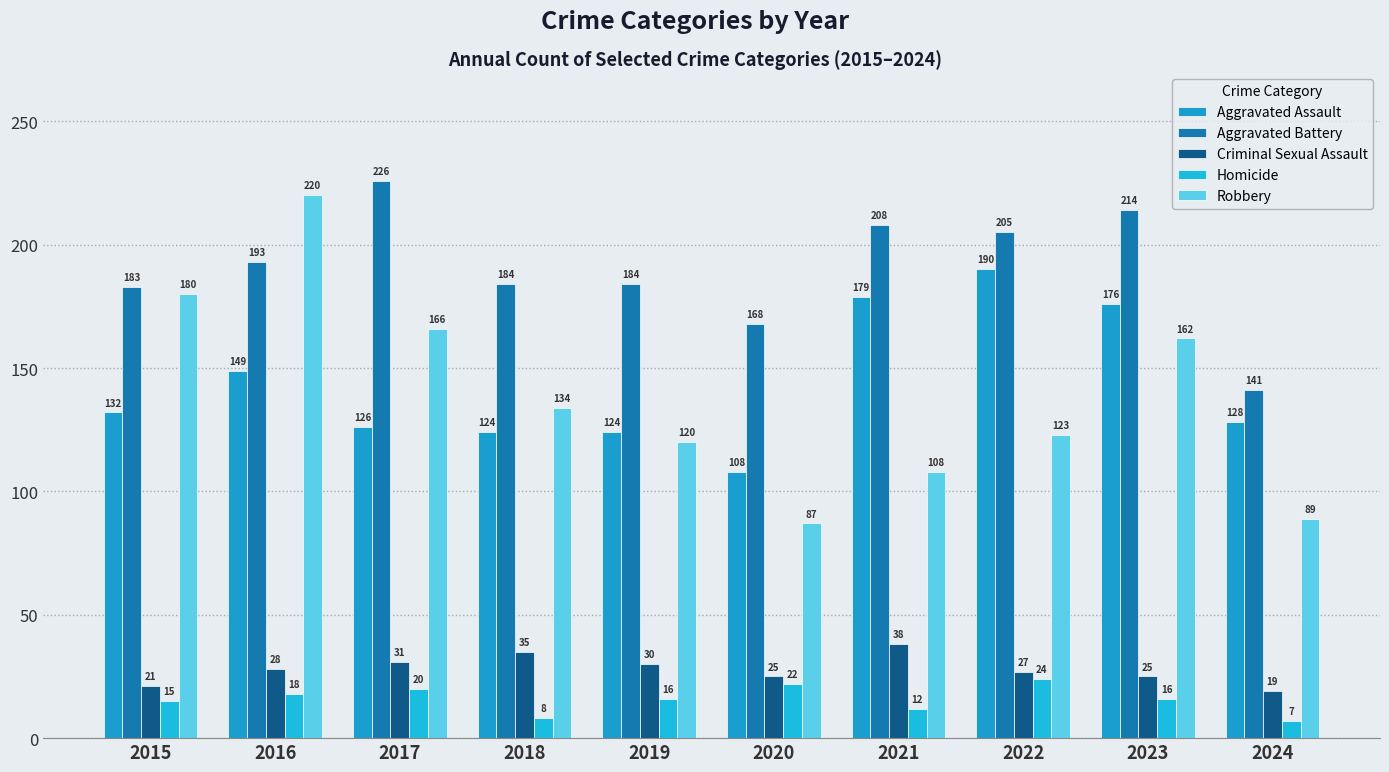

What is the lowest value of the Robbery series?

87